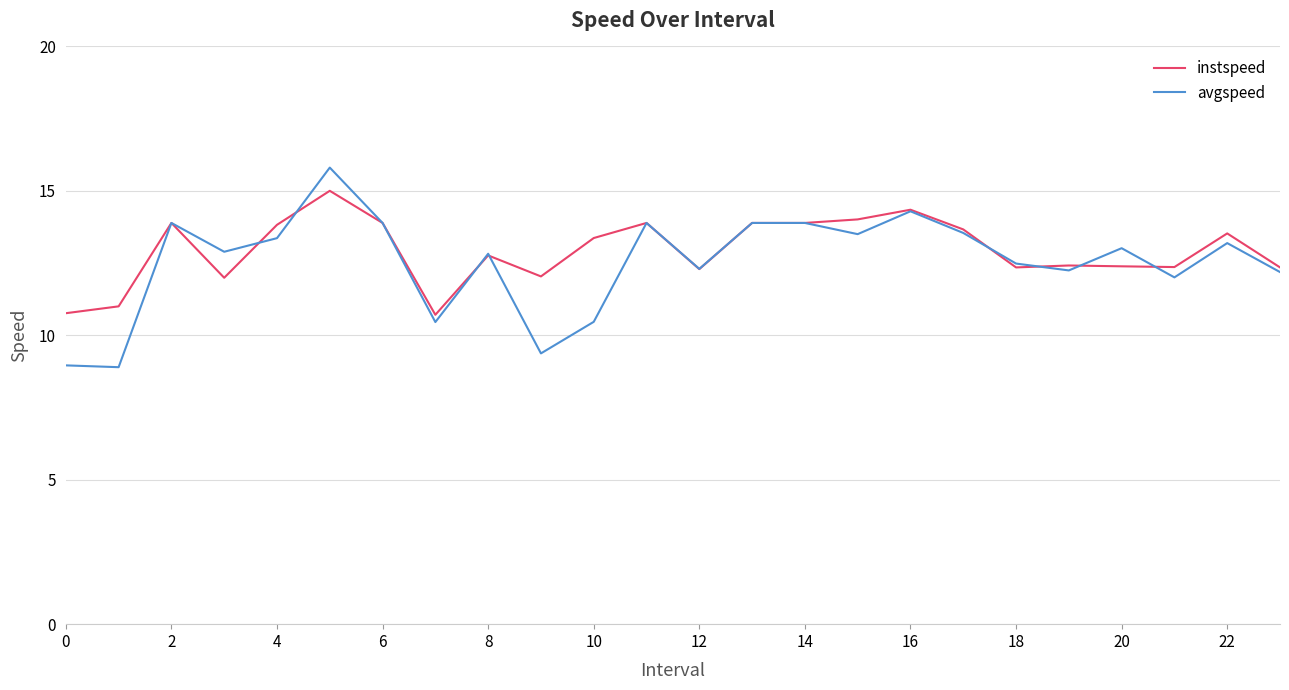

Which series has the widest spread of values?

avgspeed